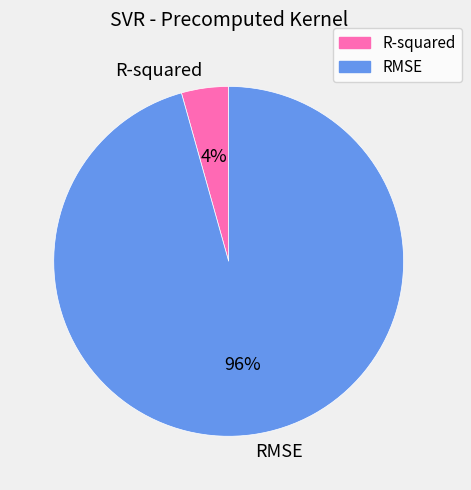

To the nearest percent, what portion does RMSE represent?

96%